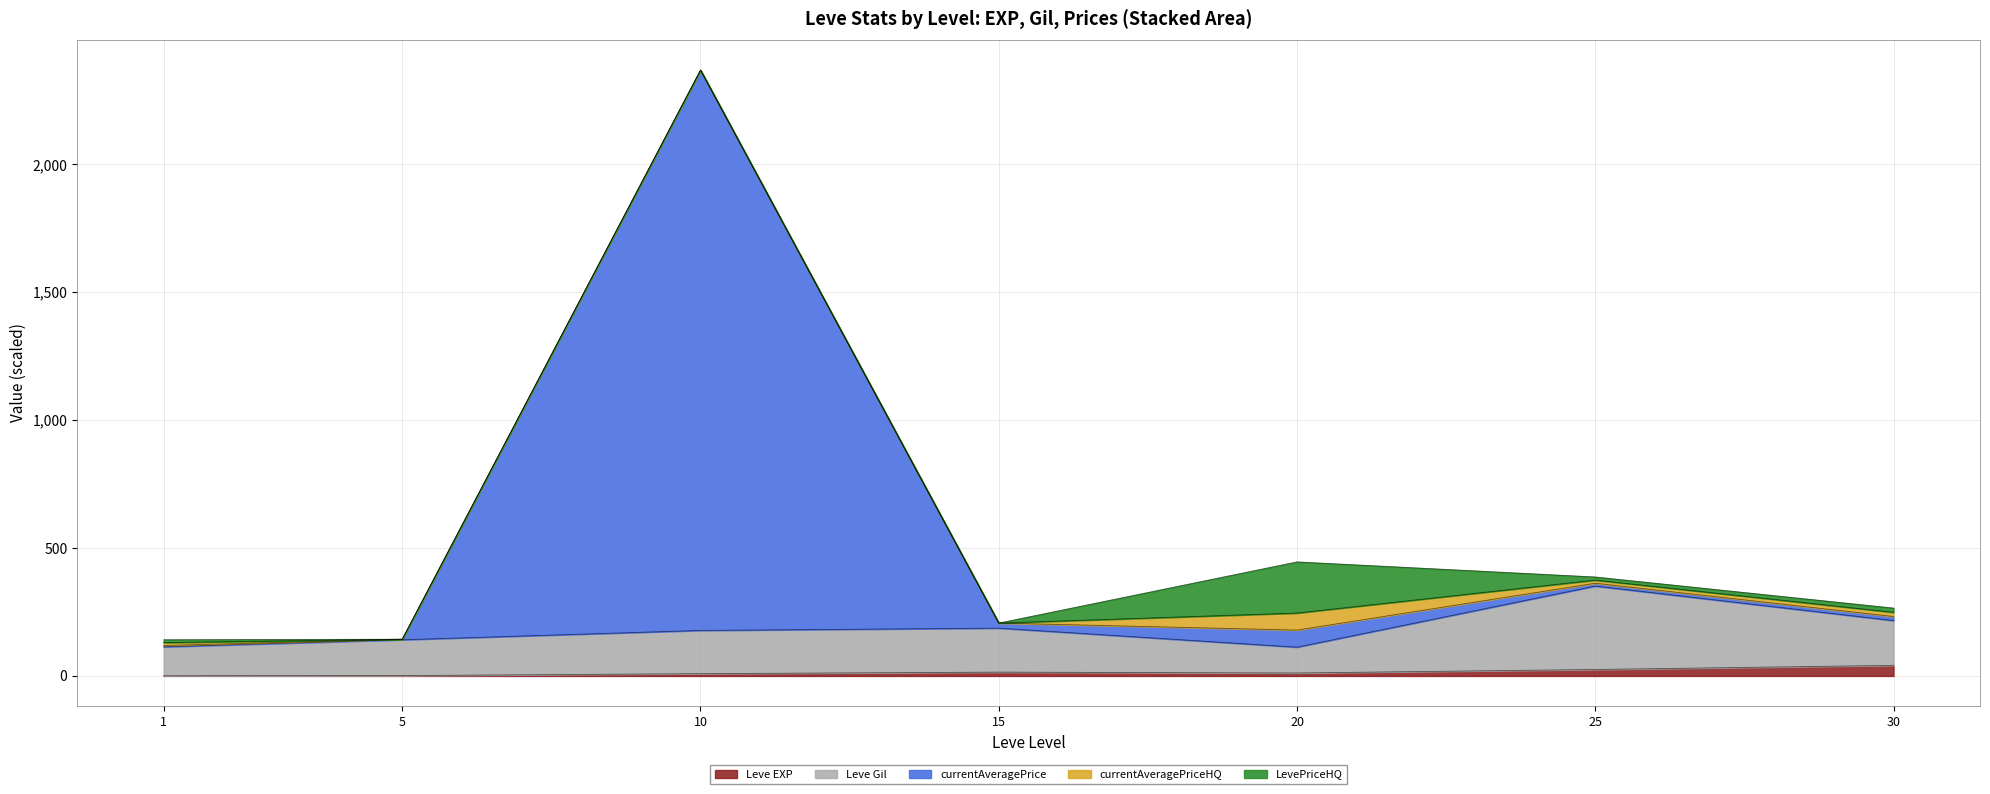

What is the smallest value displayed?

0.8